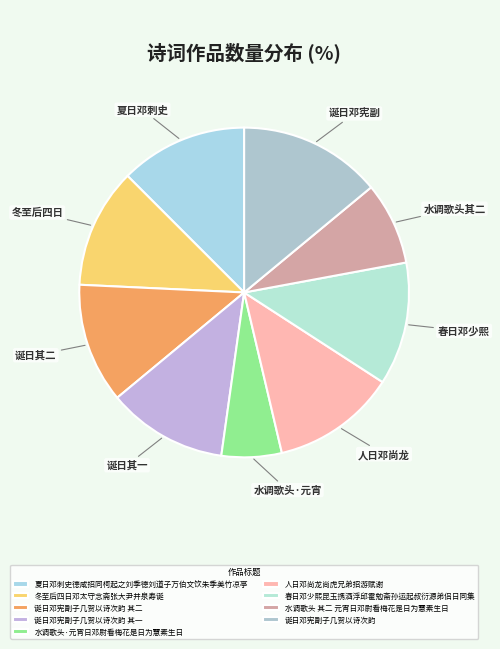

What is the total percentage of 水调歌头 其二 元宵日邓尉看梅花是日为慧素生日 and 诞日邓宪副子几贺以诗次韵?

22.1%